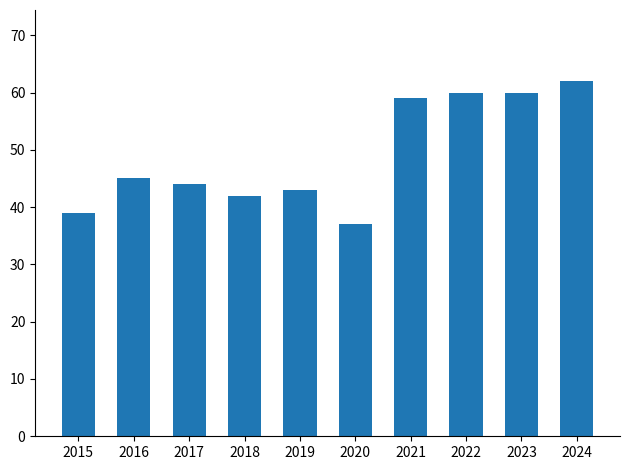

What value does the data have at 2024, to the nearest 5?

60